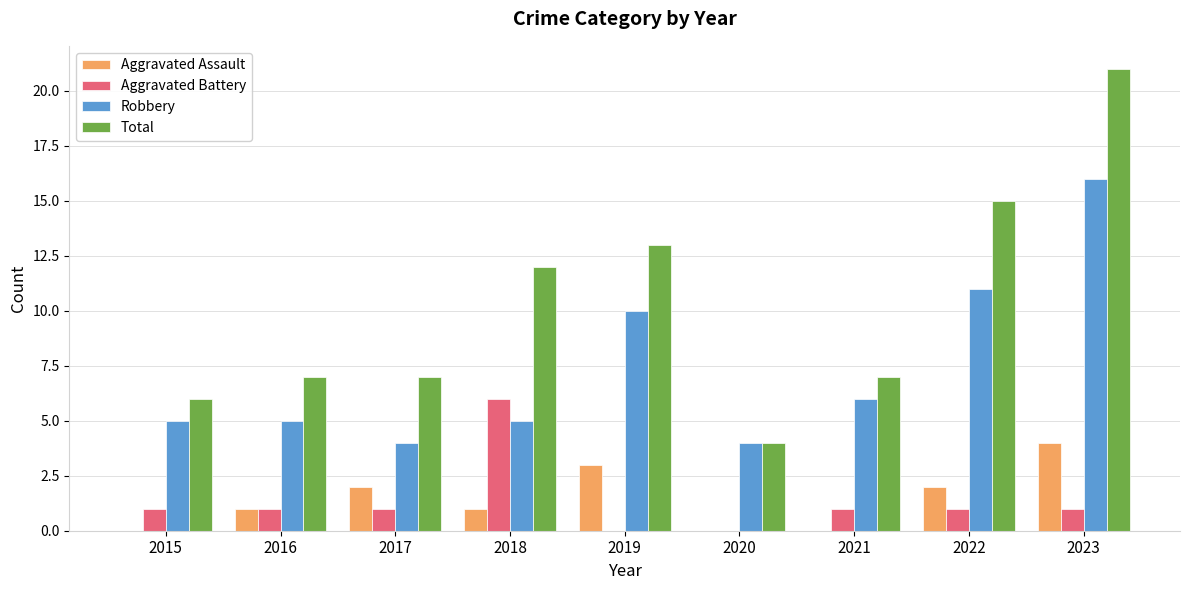

The Aggravated Assault series shows 2 at 2023. True or false?

False